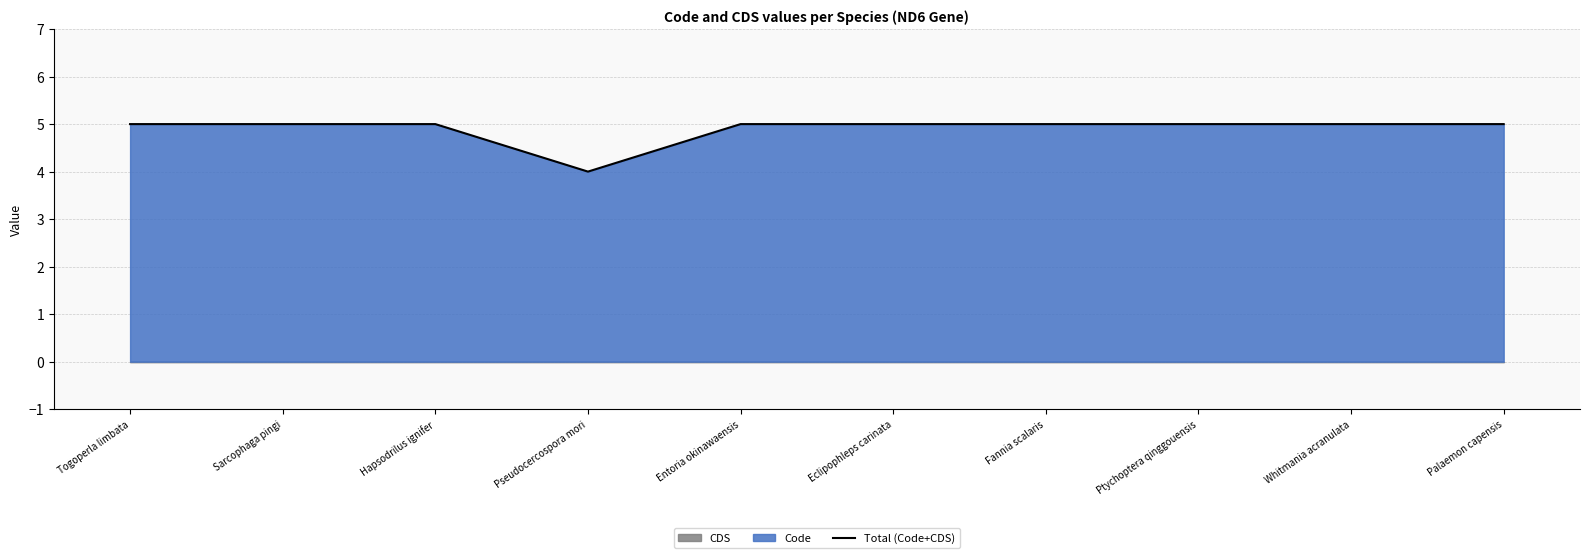

How many data points does each series have?

10